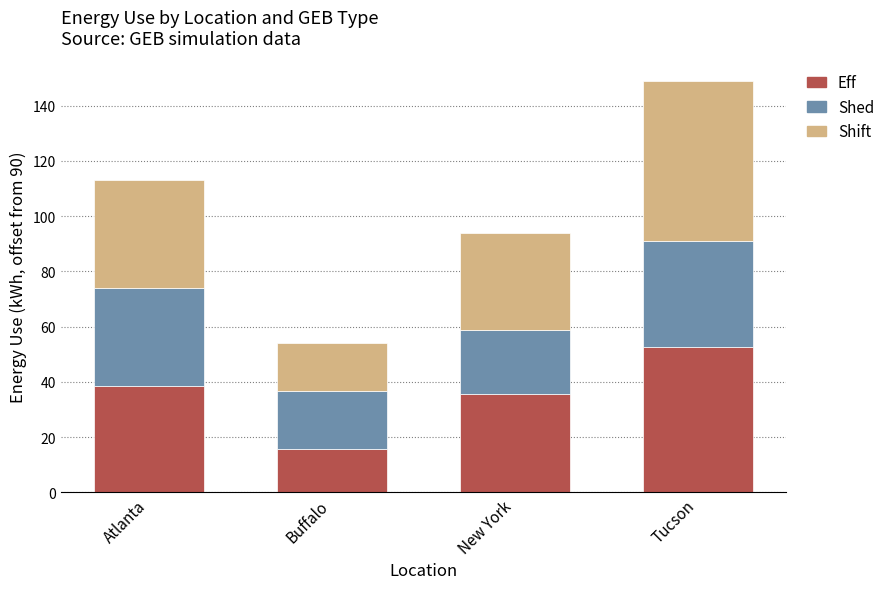

Reading left to right, transcribe the values for Eff.

Atlanta=38.6	Buffalo=15.8	New York=35.6	Tucson=52.7